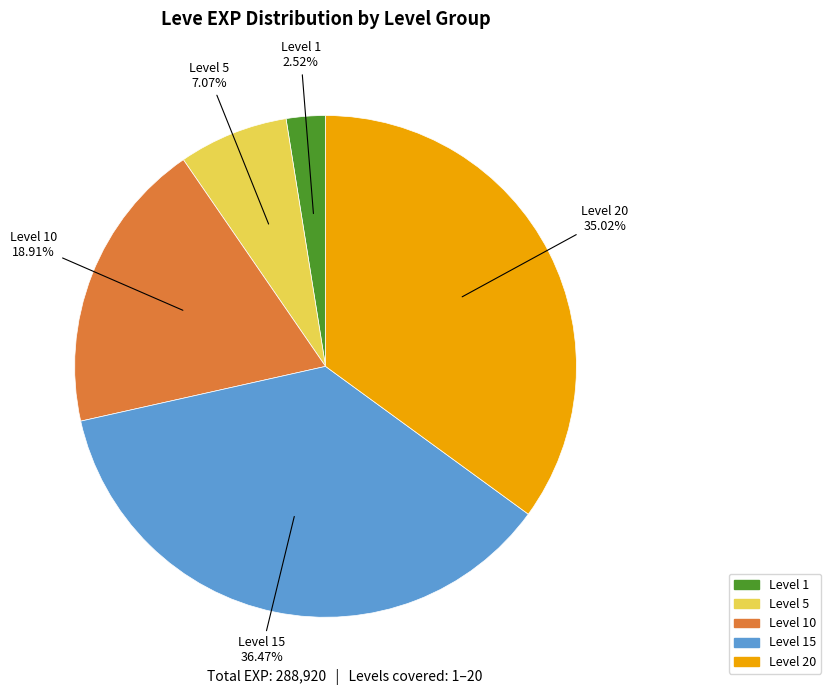

Combined, do Level 1 and Level 10 account for over 50%?

No